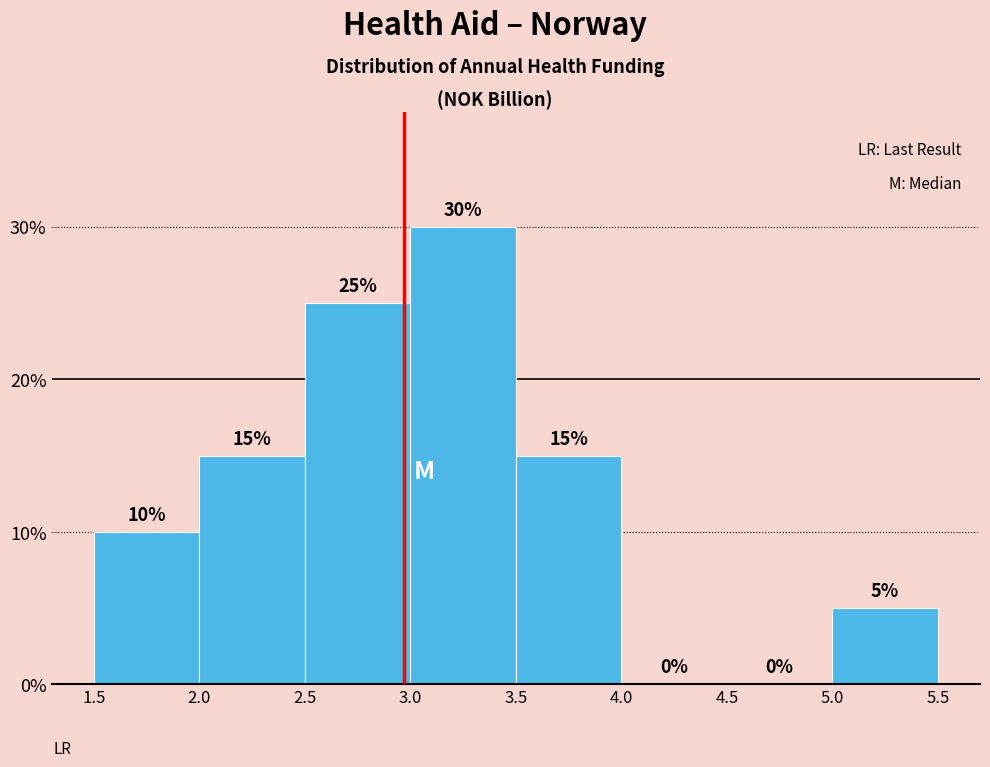

Over which range of the x-axis is the bar tallest?

3.0 to 3.5